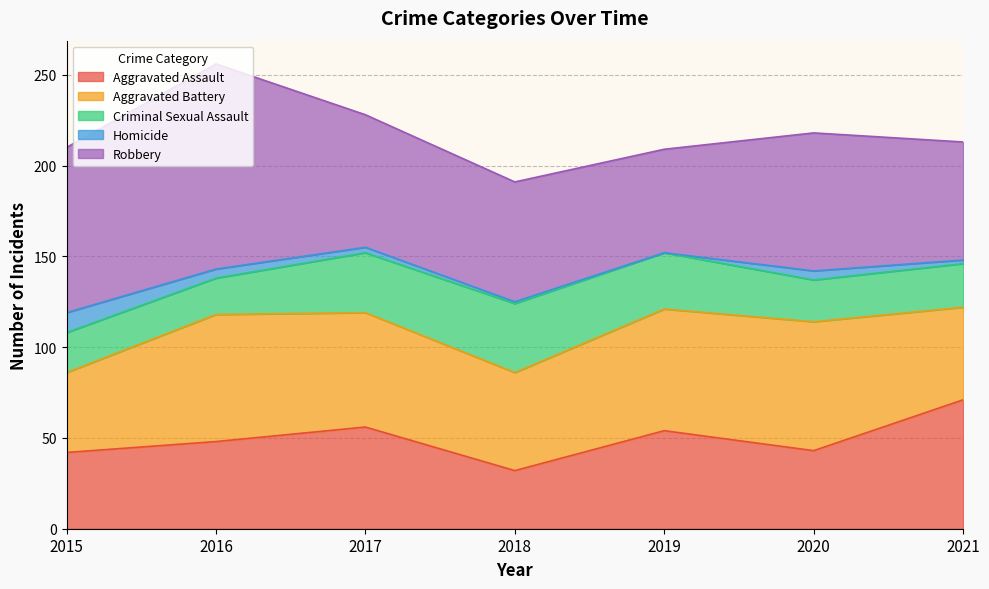

What is the total value across all series at 2015?

210